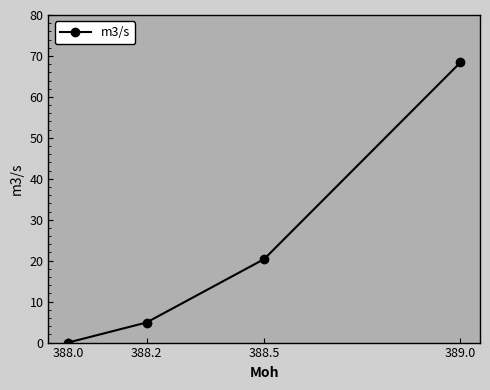

Between 388.0 and 388.5, which is larger?

388.5